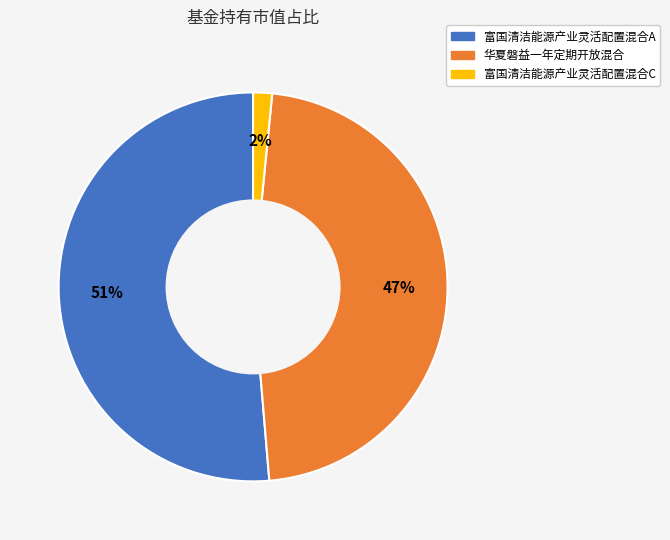

Combined, do 华夏磐益一年定期开放混合 and 富国清洁能源产业灵活配置混合C account for over 50%?

No